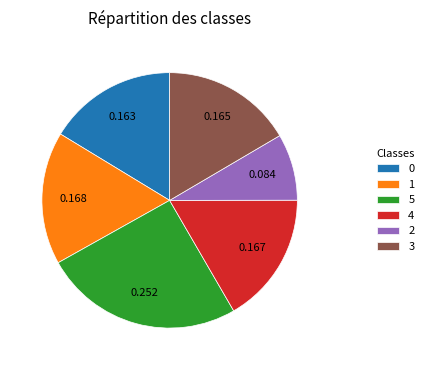

Is the sum of 0 and 5 greater than half?

No